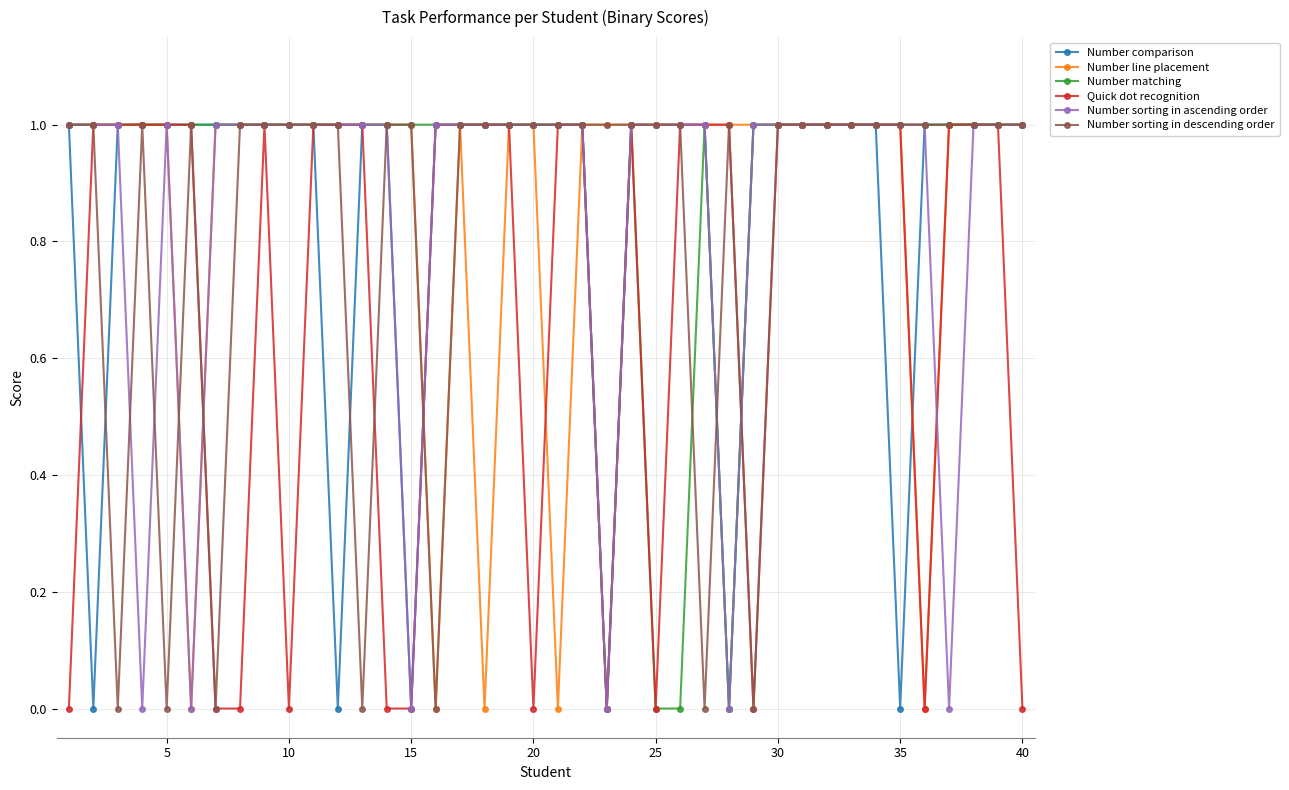

What is the value of the Number matching point at the 5th from the left?

1